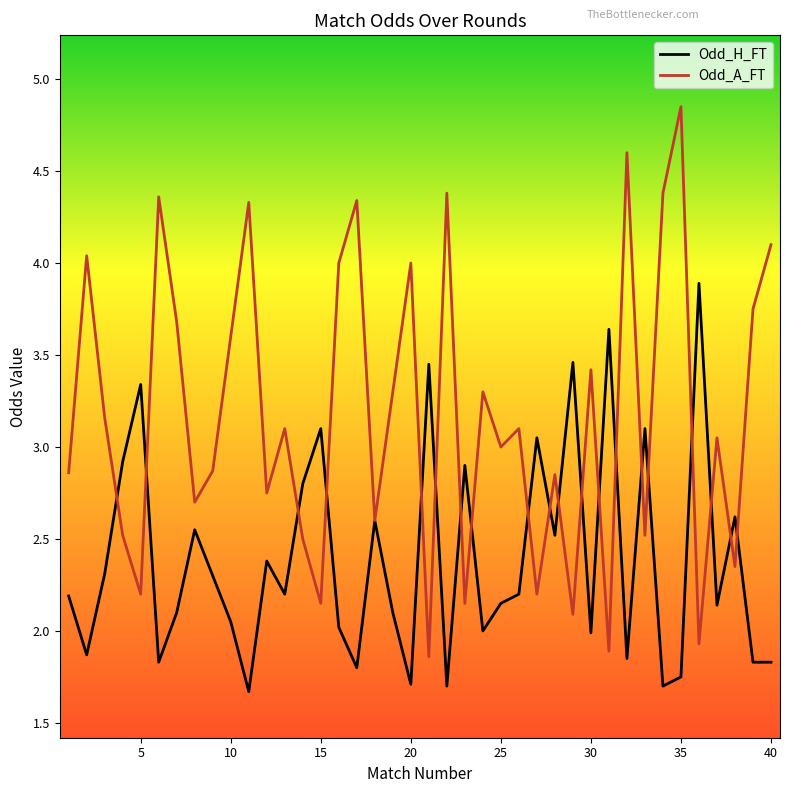

What is the maximum value for Odd_H_FT?

3.9